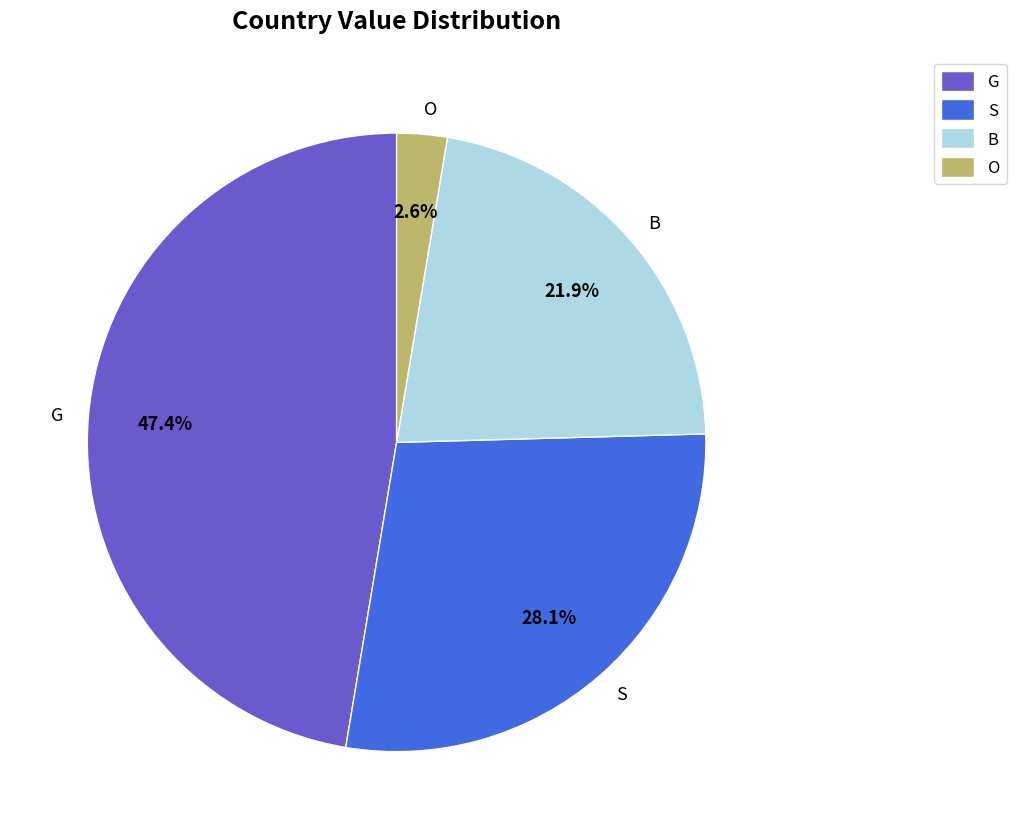

Between B and G, which is larger?

G